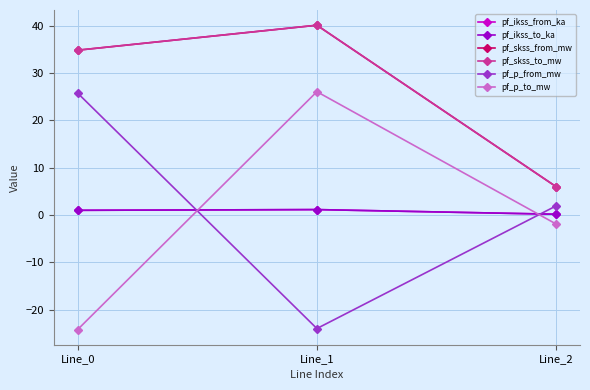

At Line_1, list the series in order from largest to smallest.

pf_skss_from_mw, pf_skss_to_mw, pf_p_to_mw, pf_ikss_from_ka, pf_ikss_to_ka, pf_p_from_mw